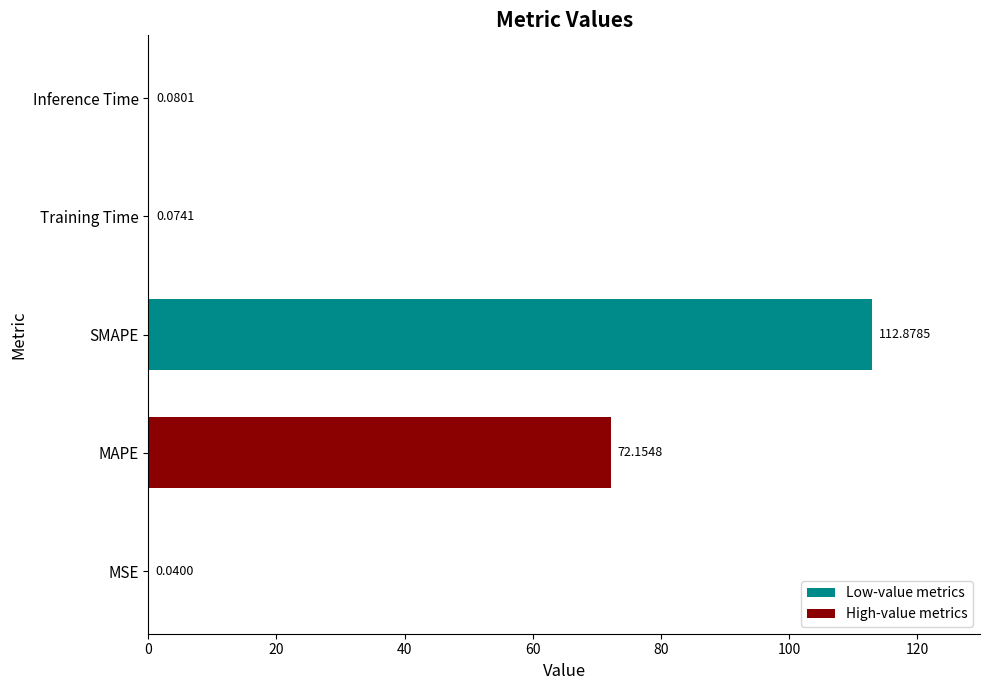

Which category has the highest value across all series?

SMAPE